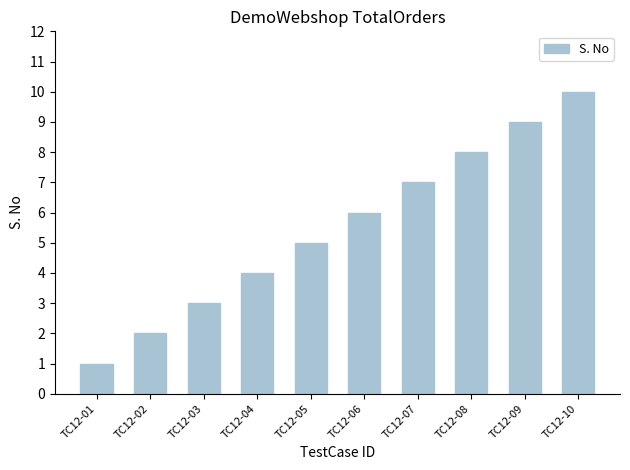

List the labels in order of value, smallest first.

TC12-01, TC12-02, TC12-03, TC12-04, TC12-05, TC12-06, TC12-07, TC12-08, TC12-09, TC12-10